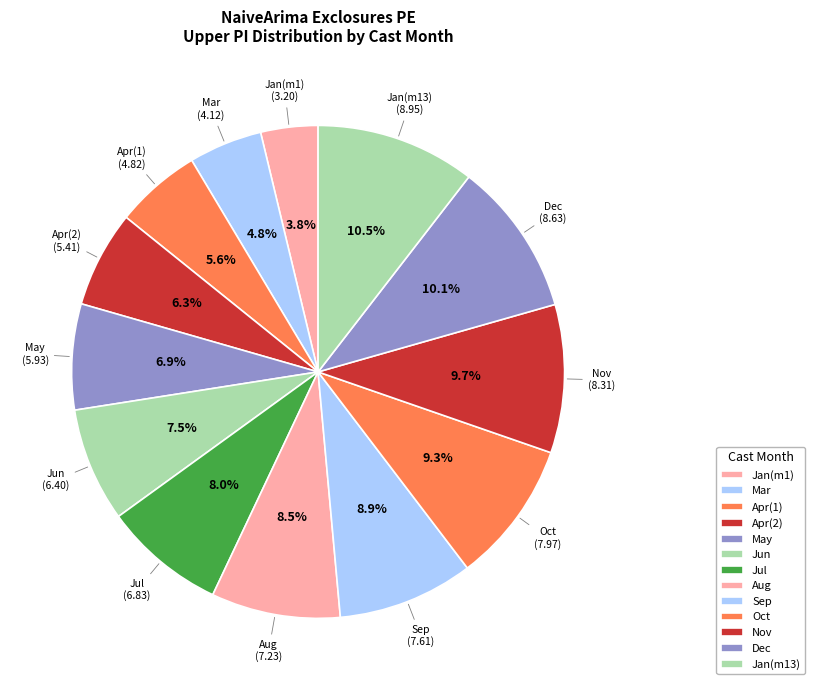

How many segments does this pie chart have?

13